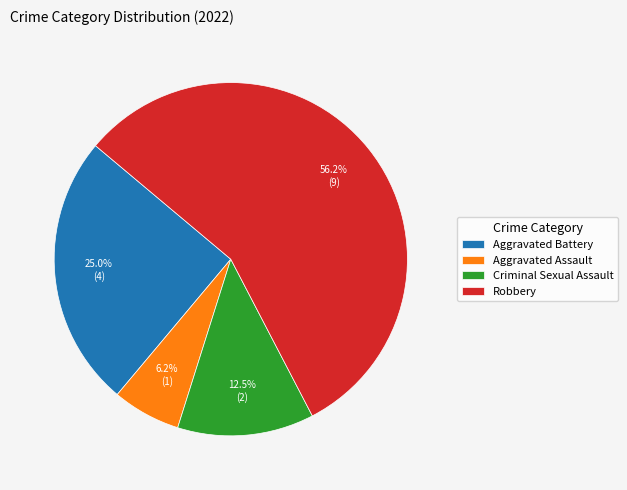

Which category has the biggest portion of the pie?

Robbery